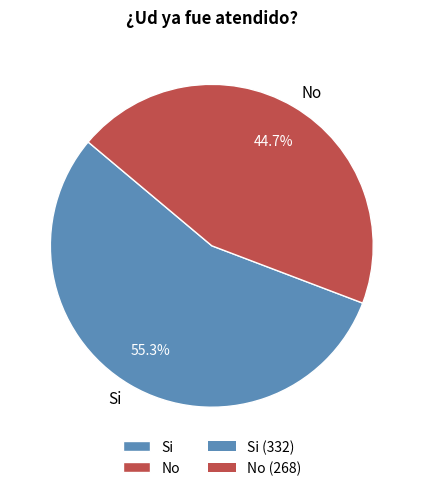

What is the total percentage of Si and No?

100.0%